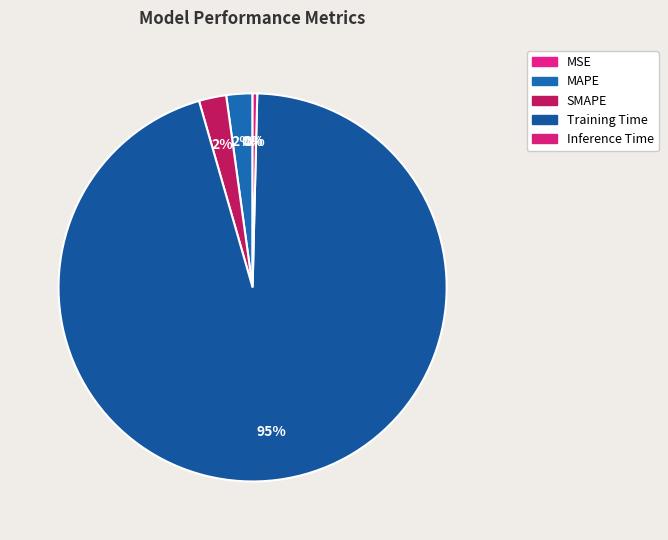

Rank the categories by value from lowest to highest.

MSE, Inference Time, MAPE, SMAPE, Training Time